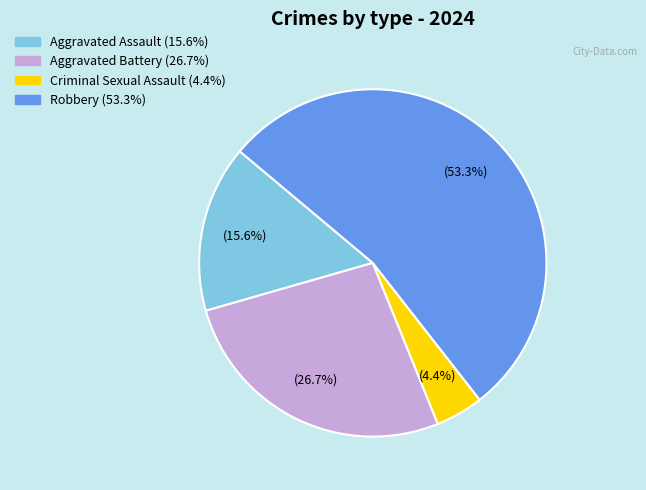

What is the ratio of the value at Aggravated Assault to the value at Criminal Sexual Assault?

3.5